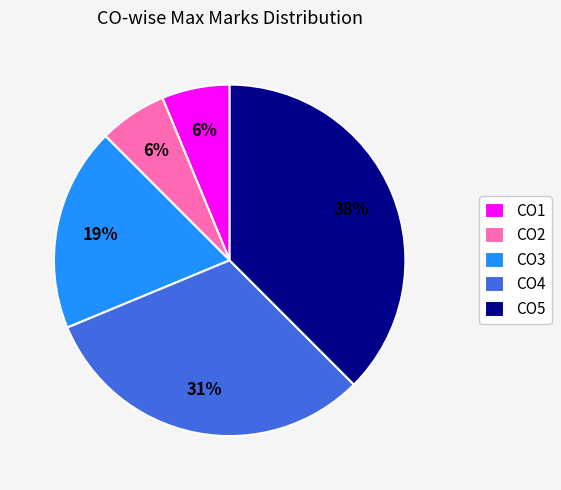

Which category has the biggest portion of the pie?

CO5